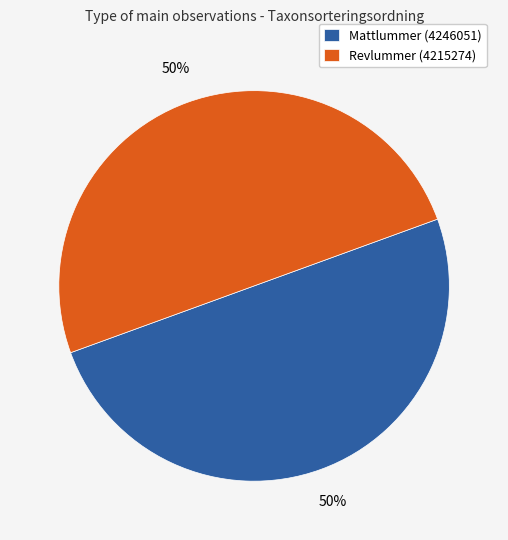

The Revlummer (4215274) slice represents 50% of the pie. True or false?

True